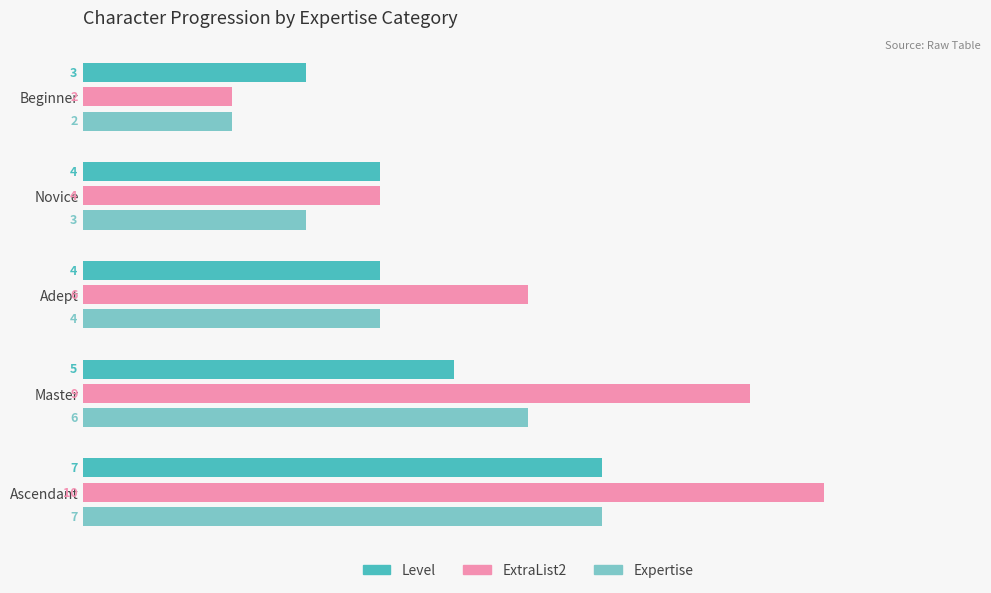

How many series are shown in this chart?

3